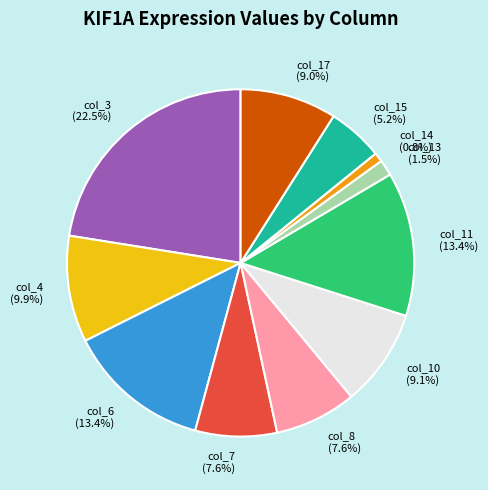

What is the largest slice in the pie chart?

col_3